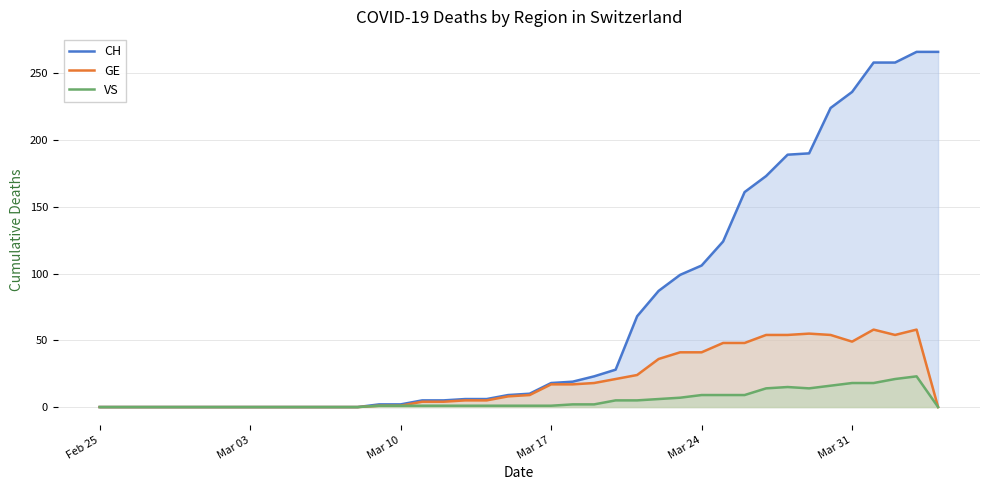

Is it true that VS equals 1 at Mar 10?

True